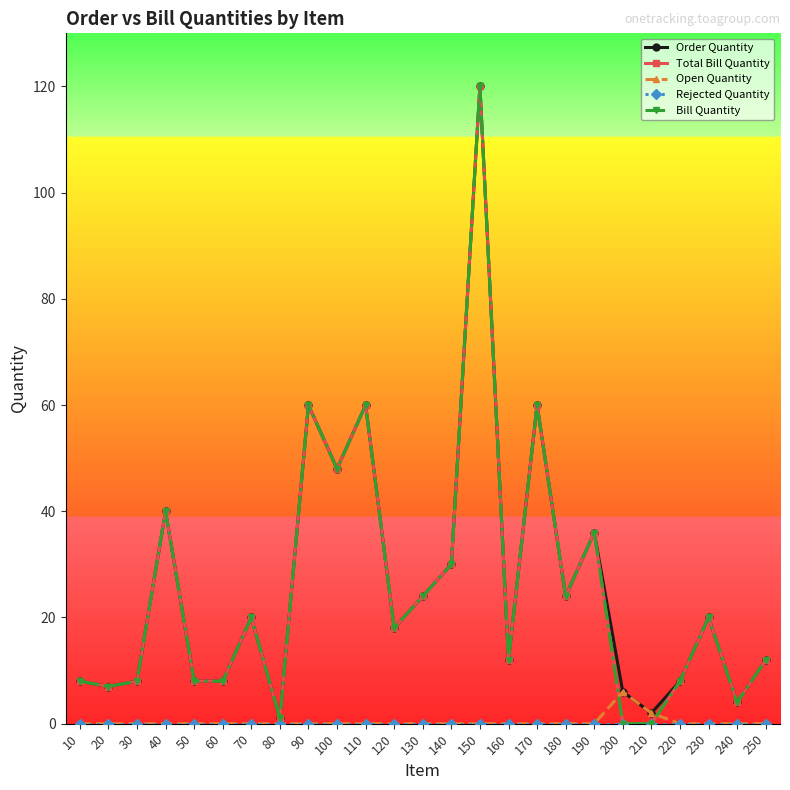

How many lines are shown in the chart?

5